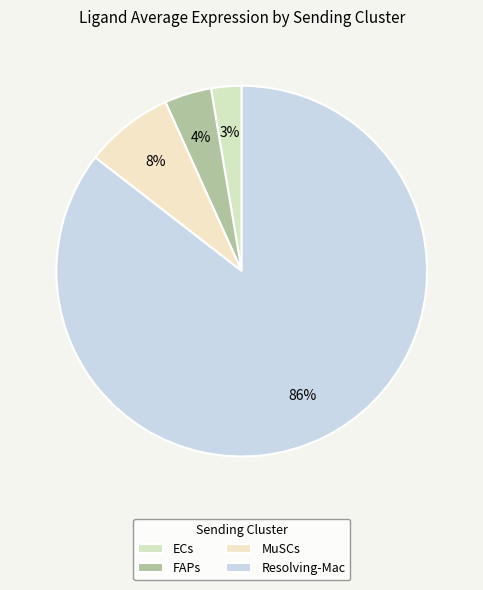

What percentage do FAPs and Resolving-Mac together represent?

89.6%